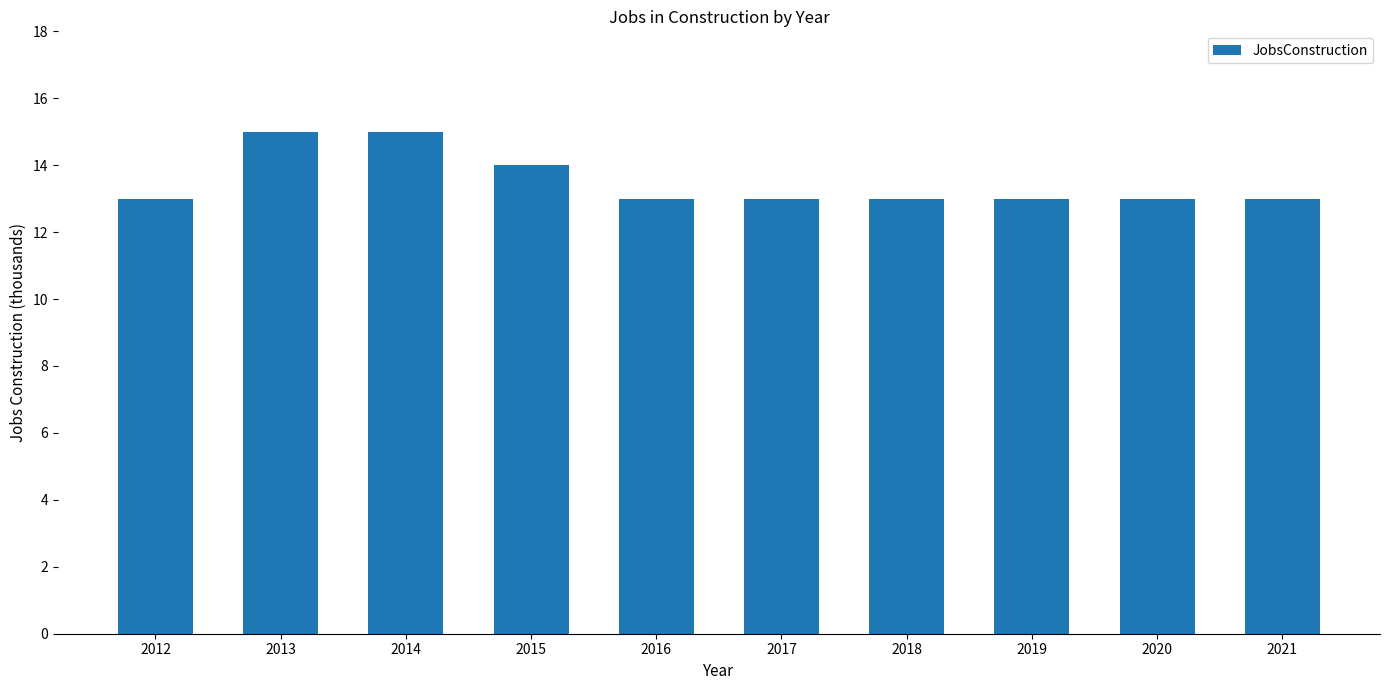

How many values are between 13 and 14?

8